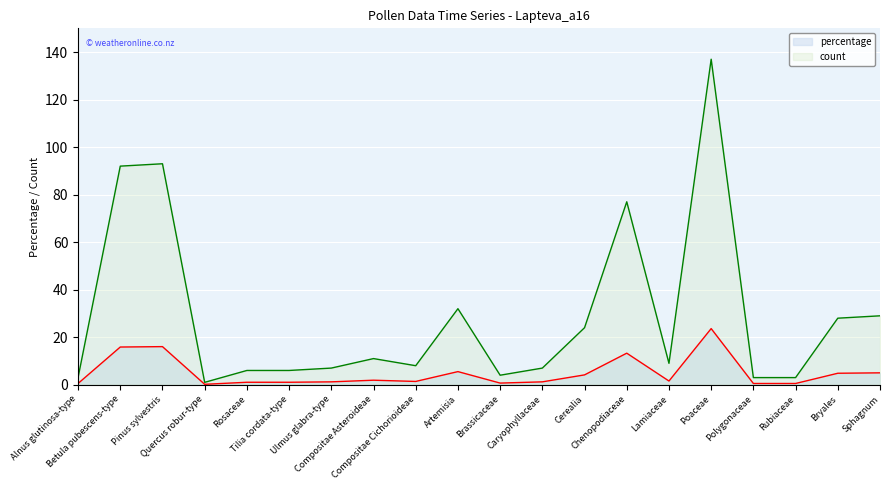

True or false: percentage and count intersect in this chart.

False